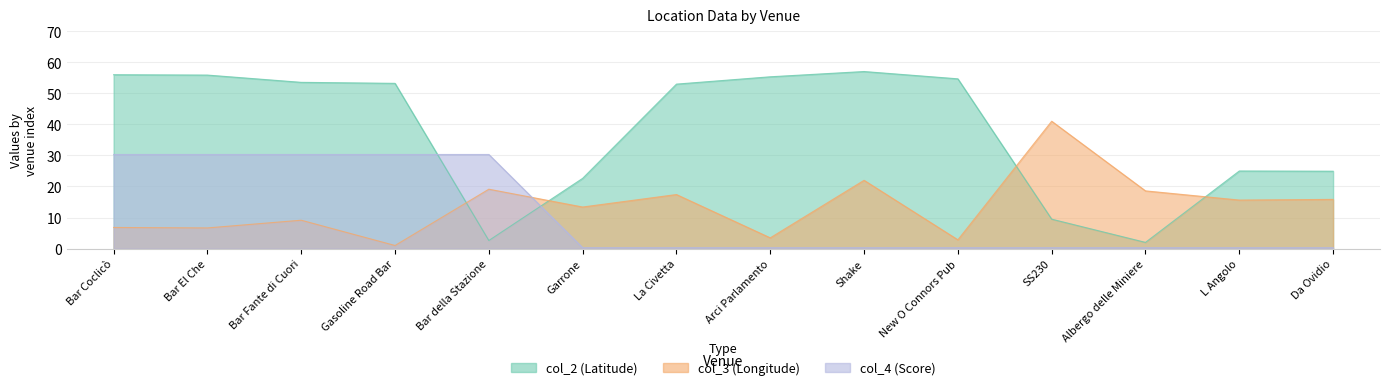

At which category does col_2 reach its first local valley?

Bar della Stazione